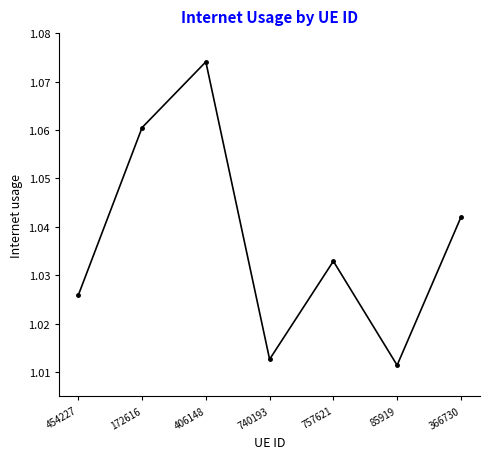

How many values are between 1 and 2?

7